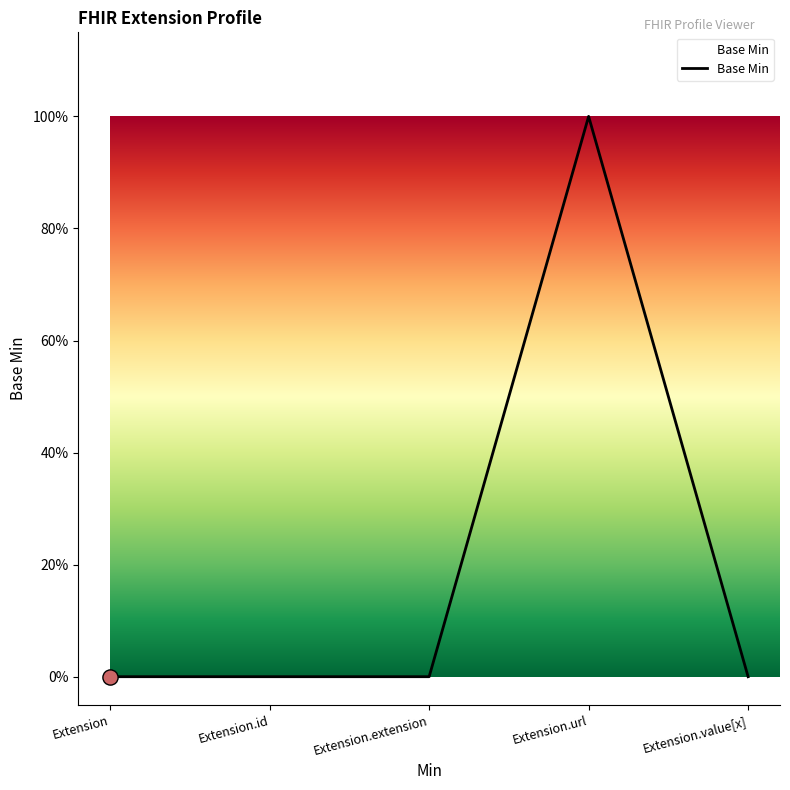

What is the change in value from Extension.extension to Extension.url?

+1